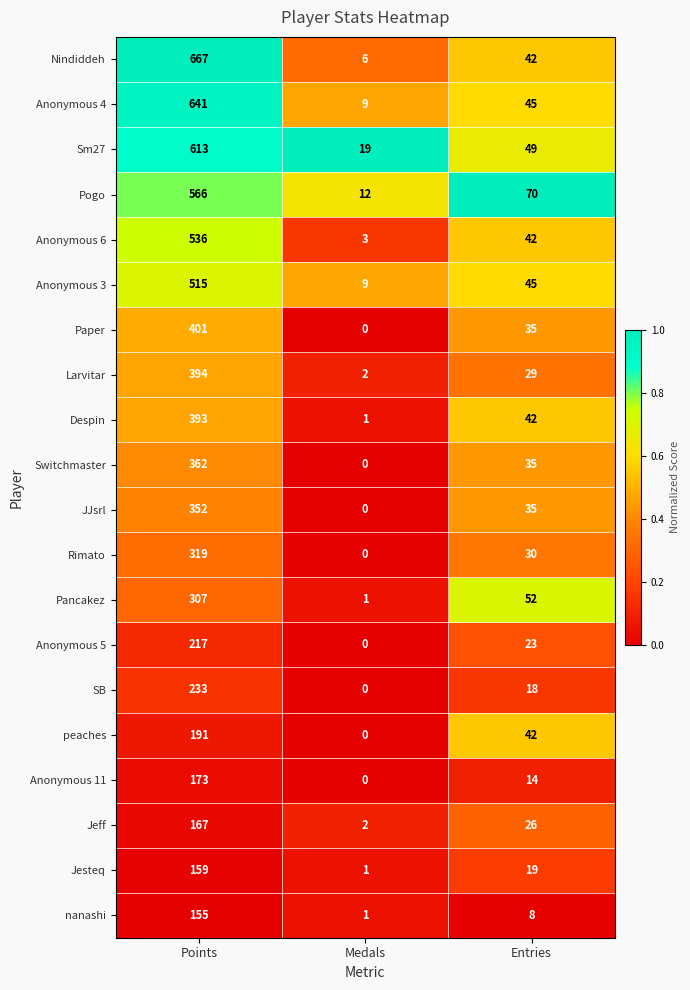

What is the maximum value shown in the chart?

667